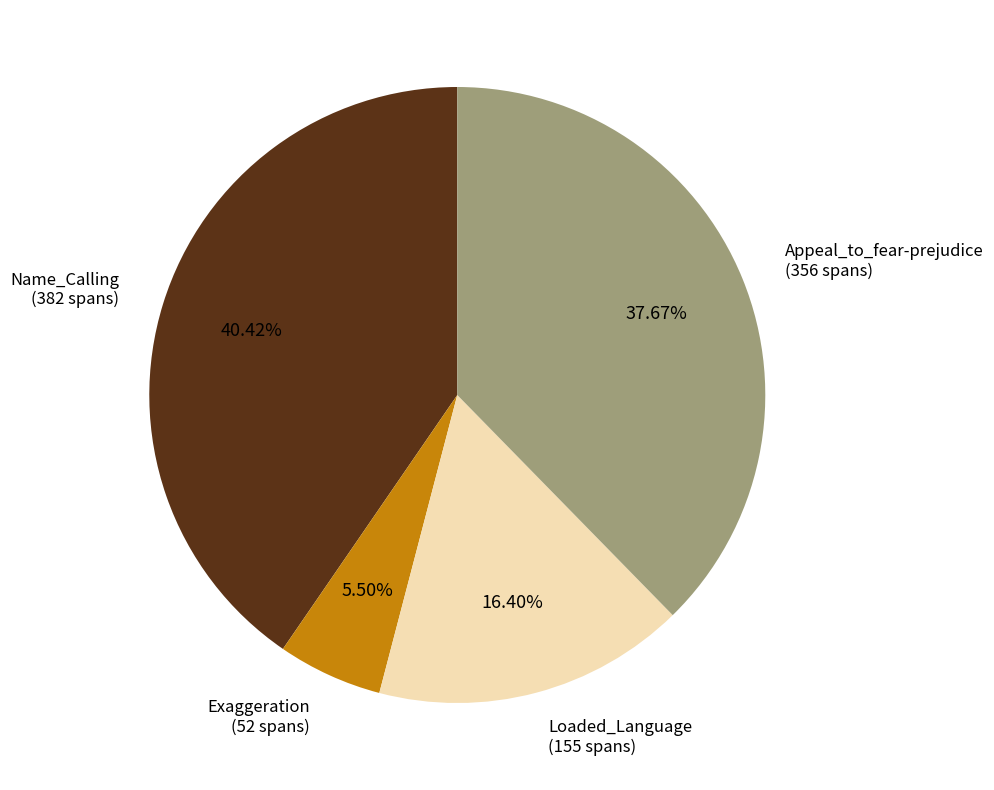

Is there any slice that represents more than half of the pie?

No